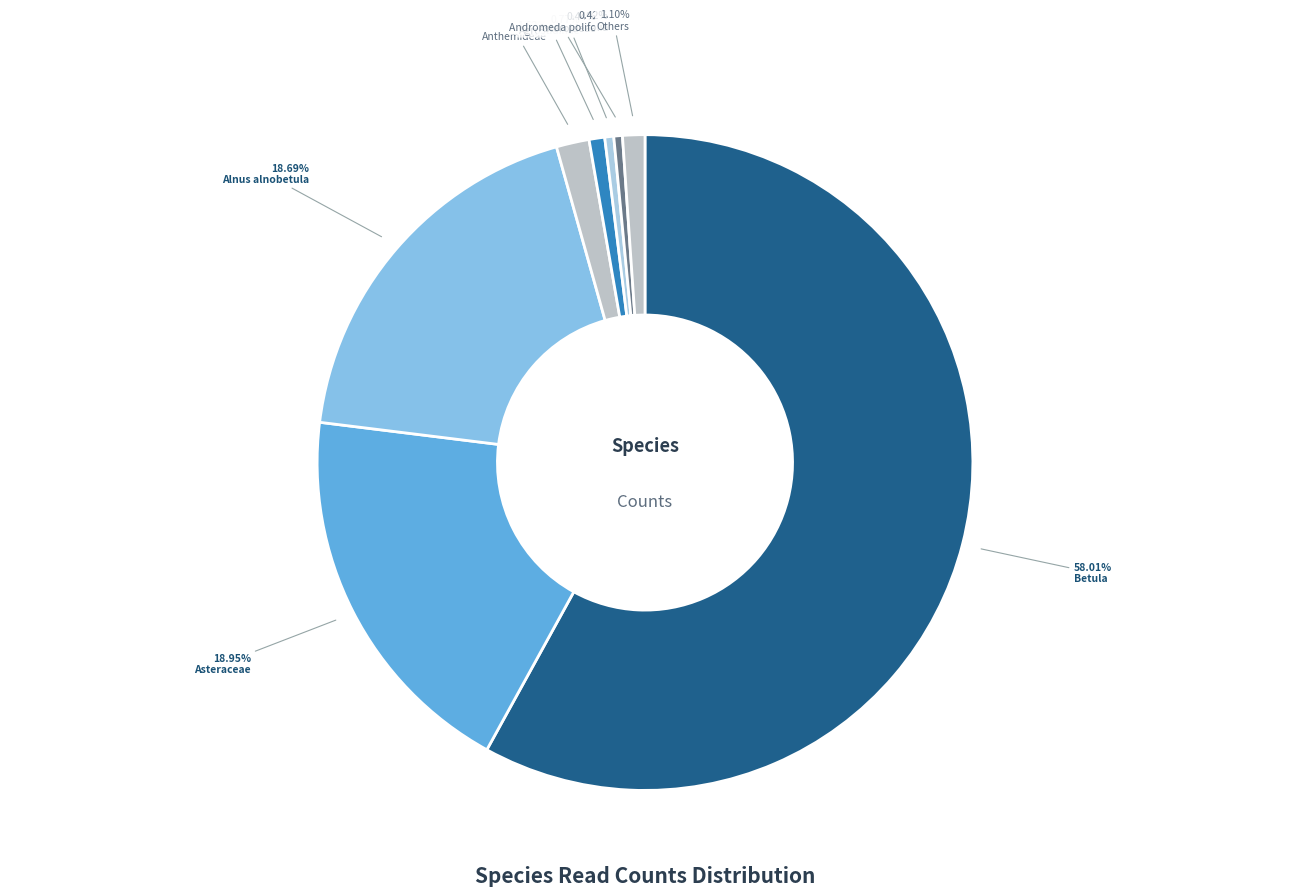

How many segments does this pie chart have?

8